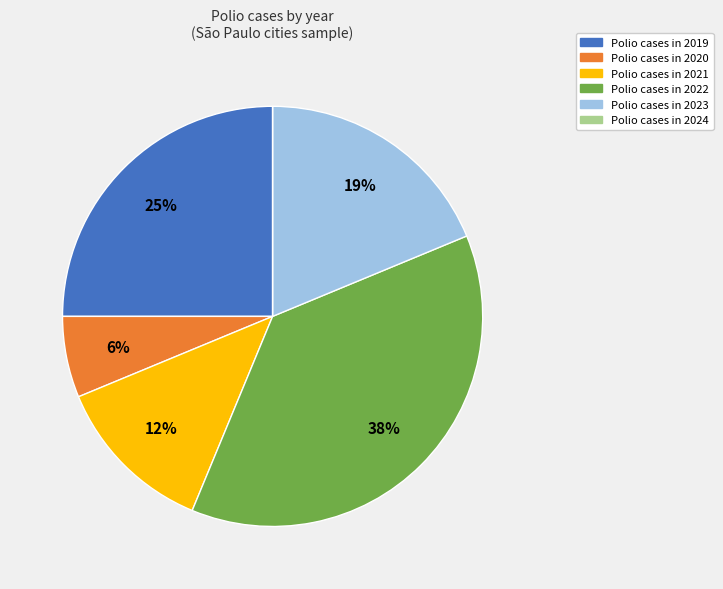

Is there a majority slice in this chart?

No